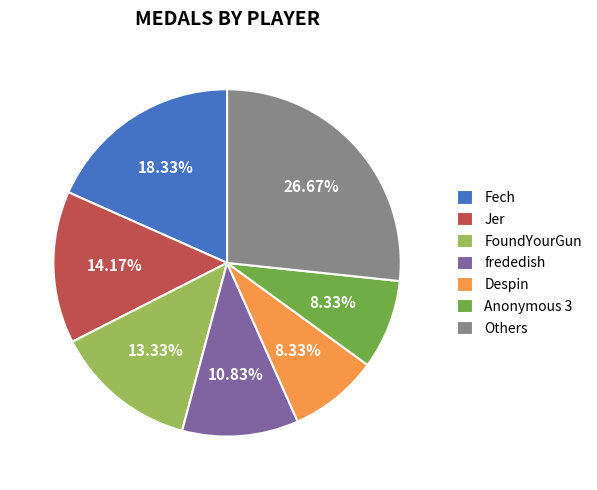

What is the ratio of the value at FoundYourGun to the value at Fech?

0.7